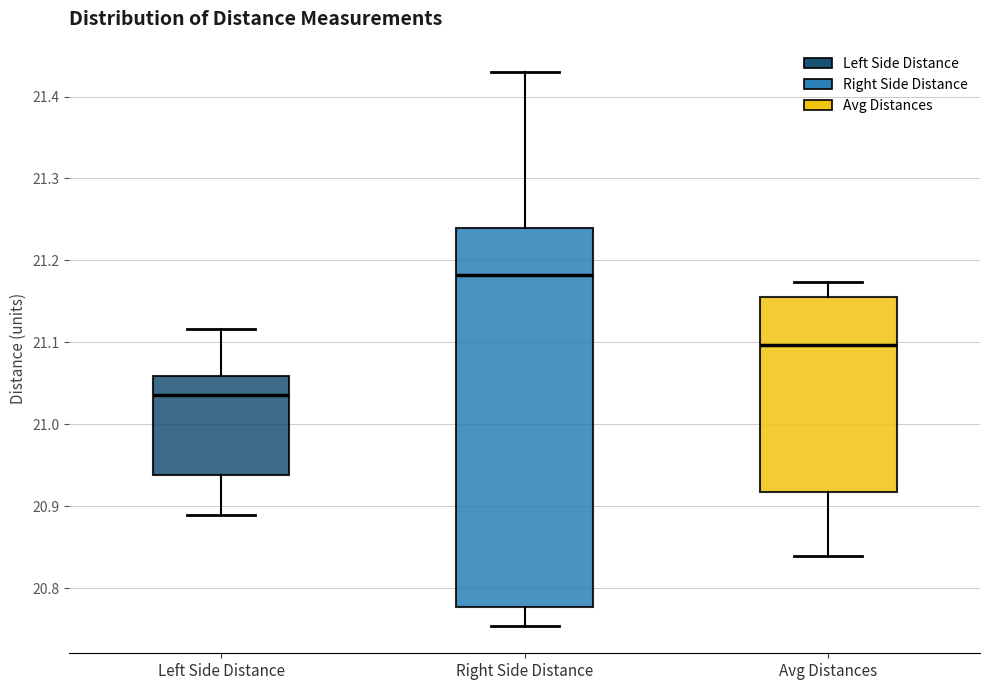

Where is the upper edge of the box for Right Side Distance on the y-axis? The values are not printed on the chart, so give them approximately, as read against the axis.

21.24